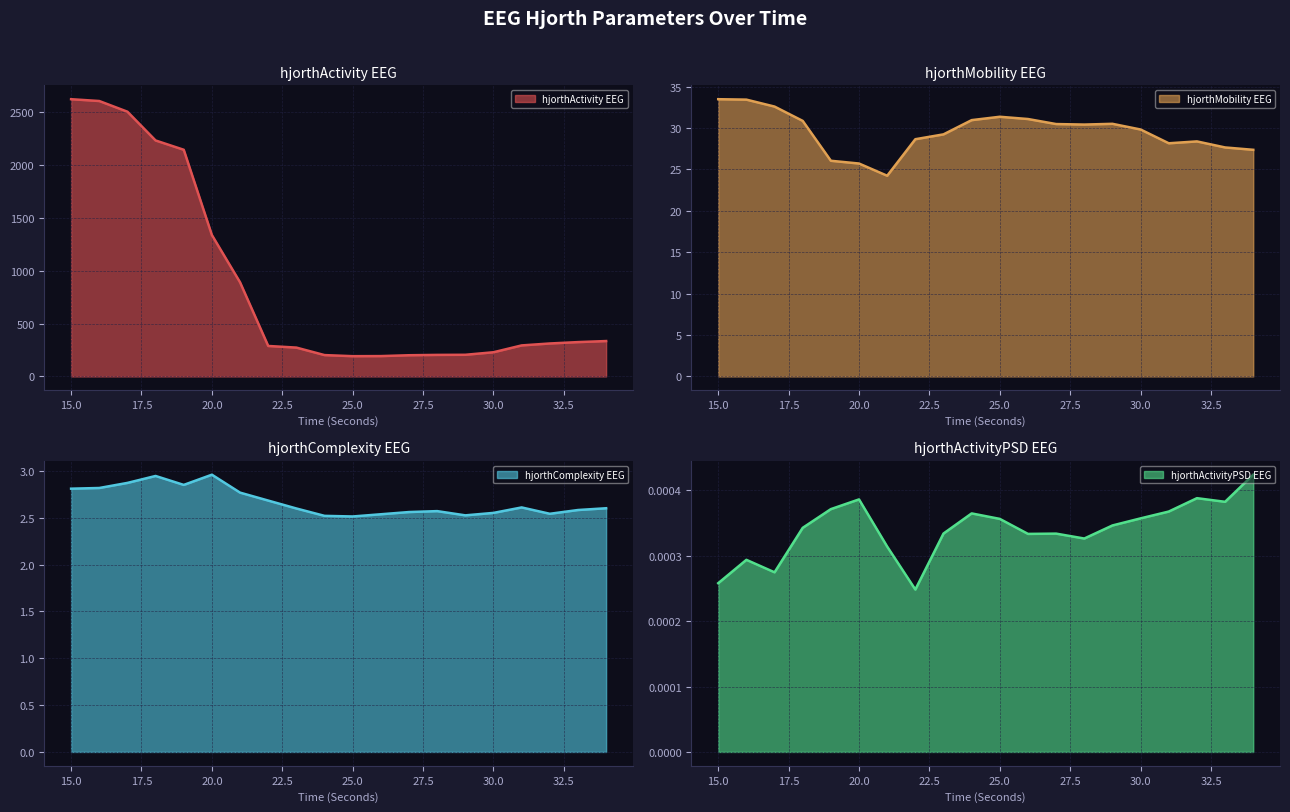

In hjorthComplexity_EEG, how many points are higher than both neighbors (excluding endpoints)?

4